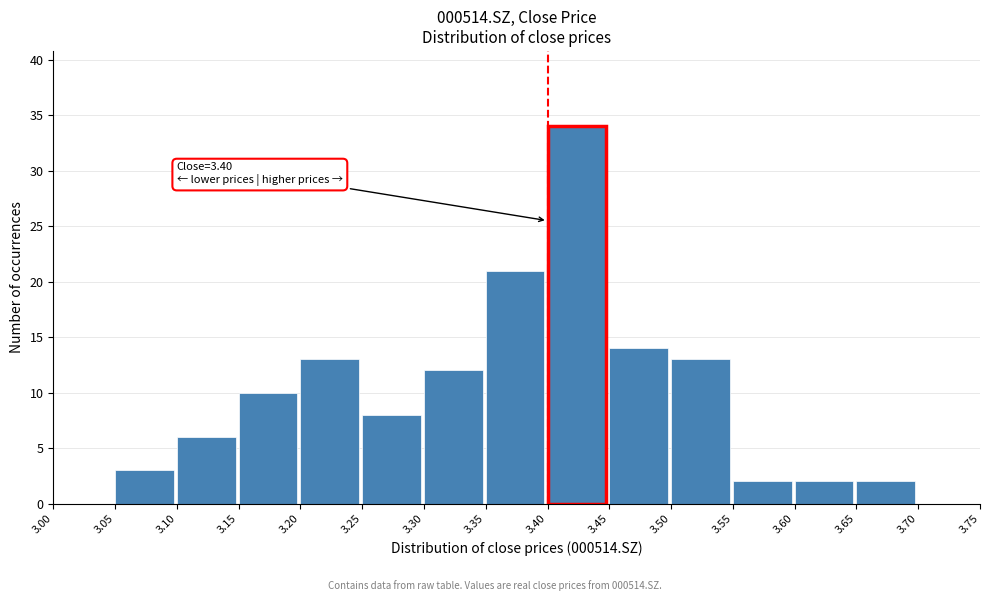

Which range on the x-axis has the tallest bar?

3.40 to 3.45